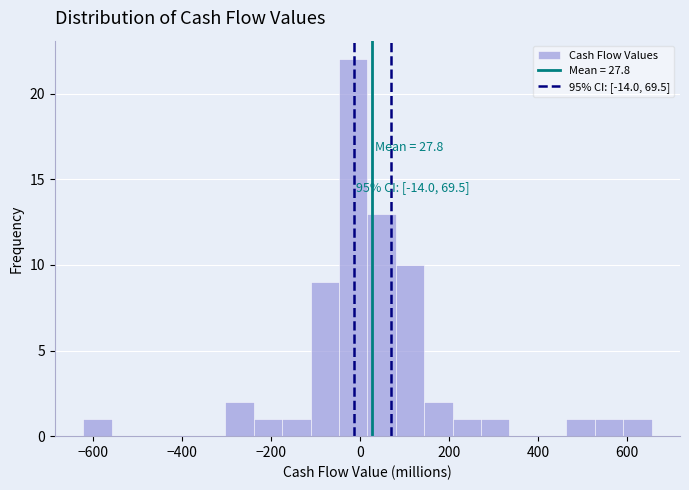

Around what value on the x-axis is the tallest bar? Give the approximate position of its centre, as read against the axis.

-20